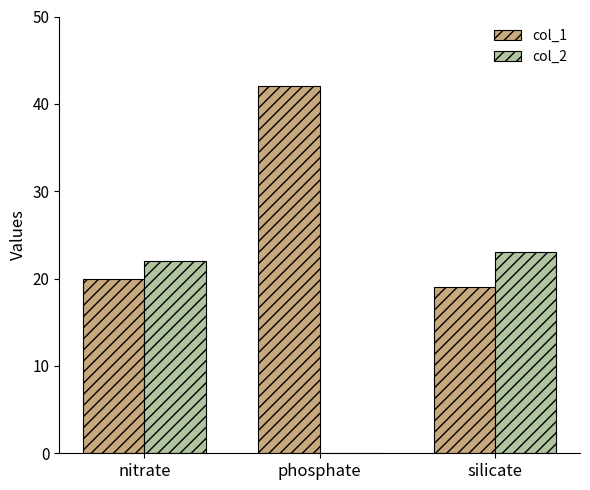

Reading left to right, extract all data points from this chart.

col_1: 20	42	19
col_2: 22	0	23